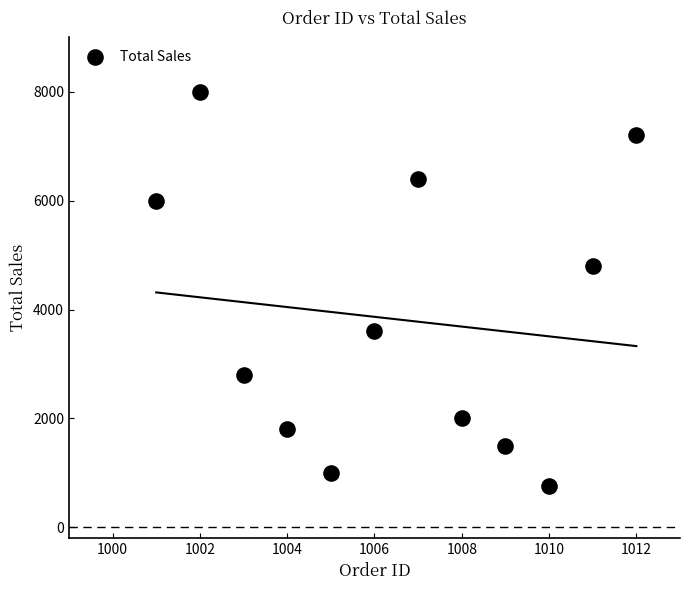

What Y value in the scatter plot is closest to 4375?

4800